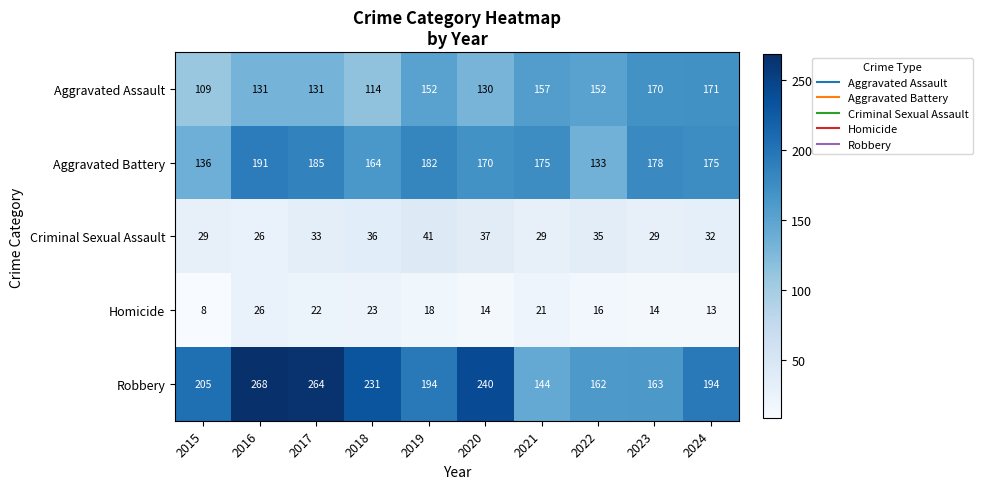

What is the difference between the maximum and minimum values in the Aggravated Battery series?

58